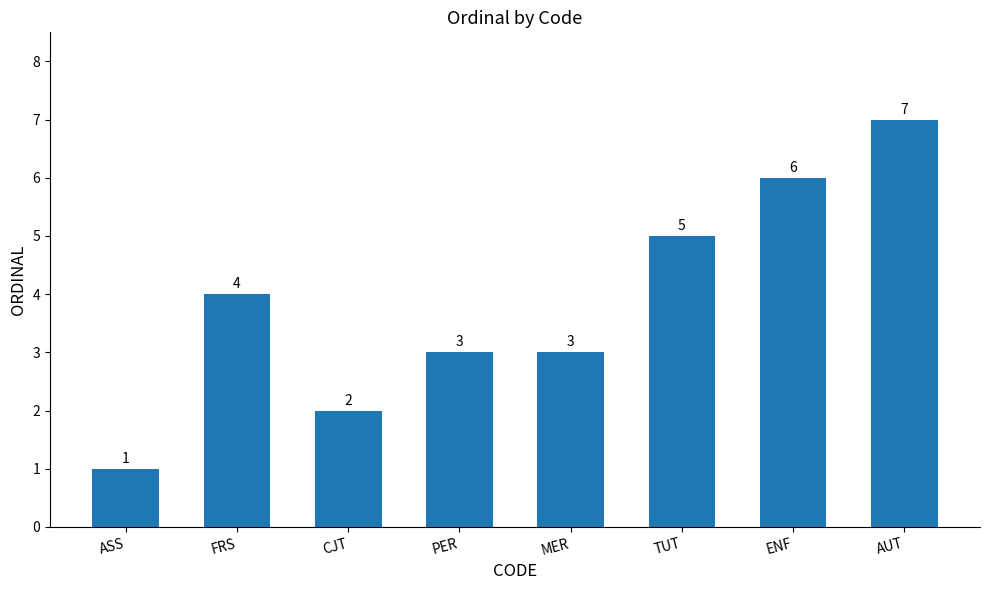

Reading left to right, transcribe all the data shown in this chart.

1	4	2	3	3	5	6	7